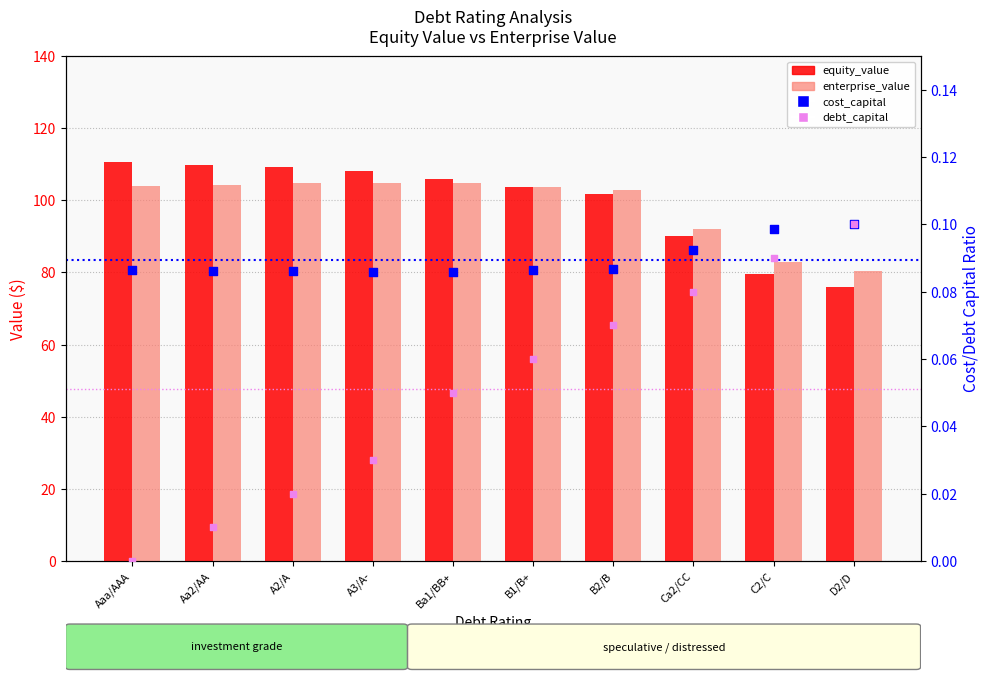

Which series reaches the maximum Y coordinate?

equity_value